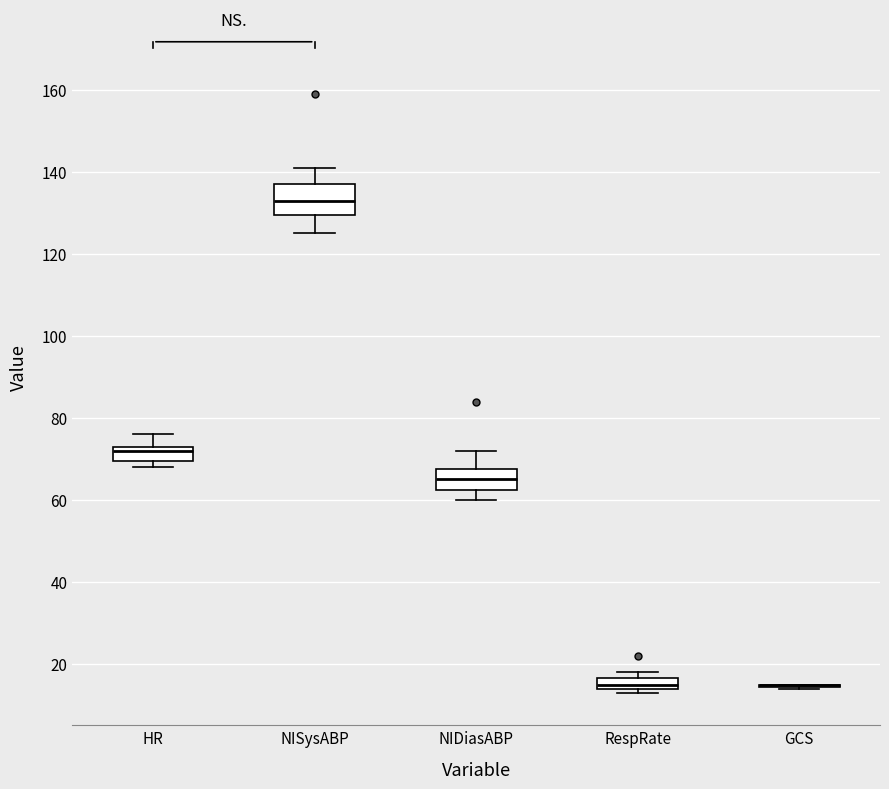

Where is the upper edge of the box for NISysABP on the y-axis? The values are not printed on the chart, so give them approximately, as read against the axis.

138